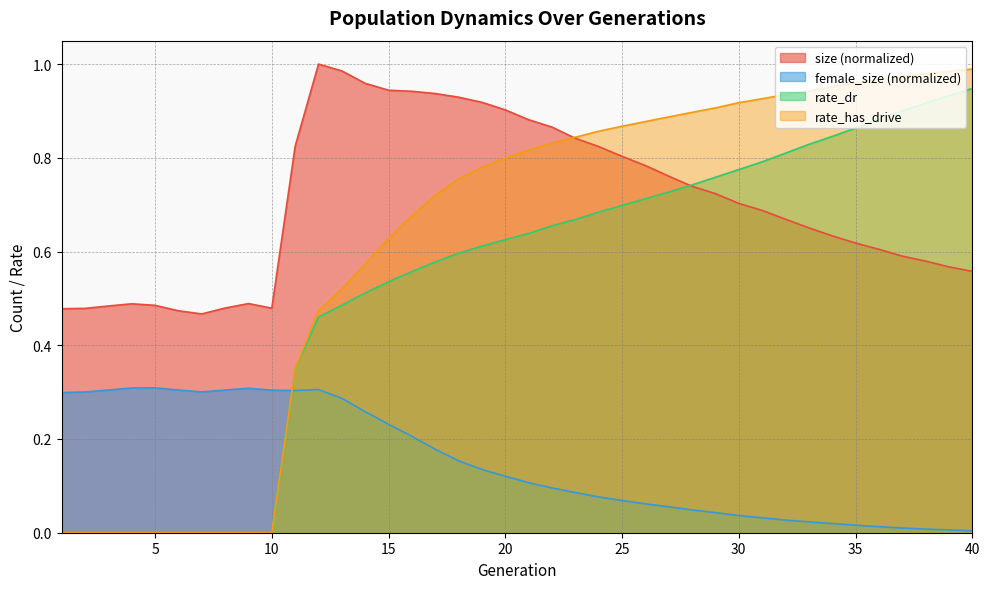

True or false: female_size and size intersect in this chart.

False